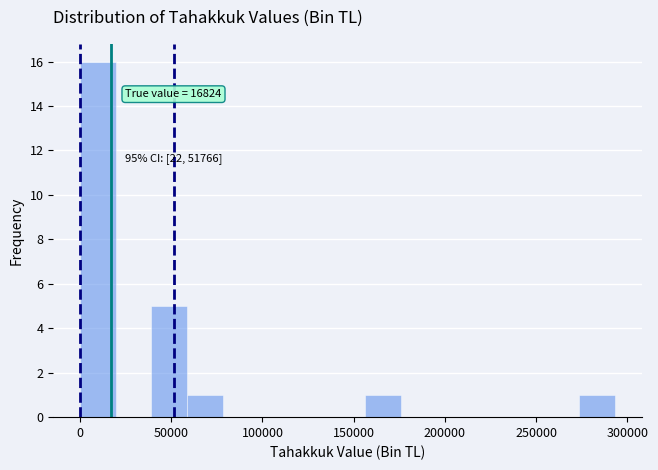

Read against the x-axis, roughly where is the centre of the tallest bar?

10000